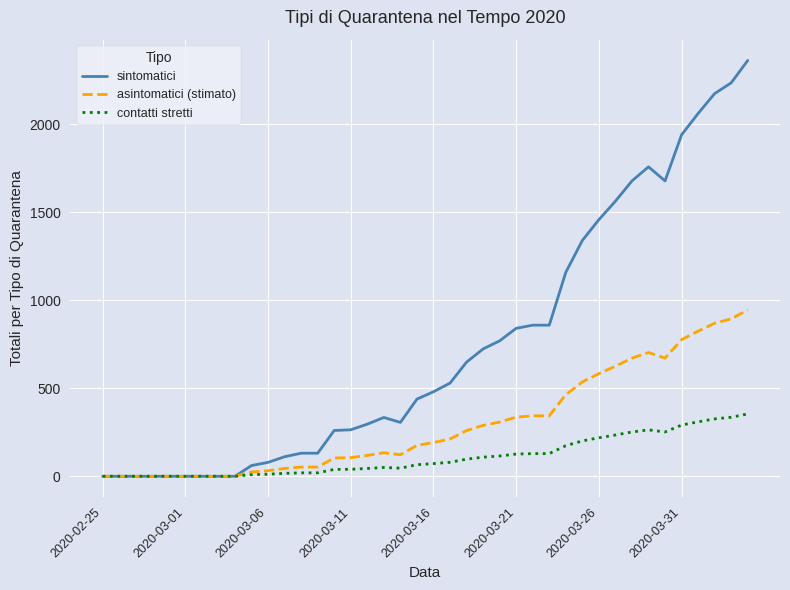

Which series has the largest range (max minus min)?

sintomatici